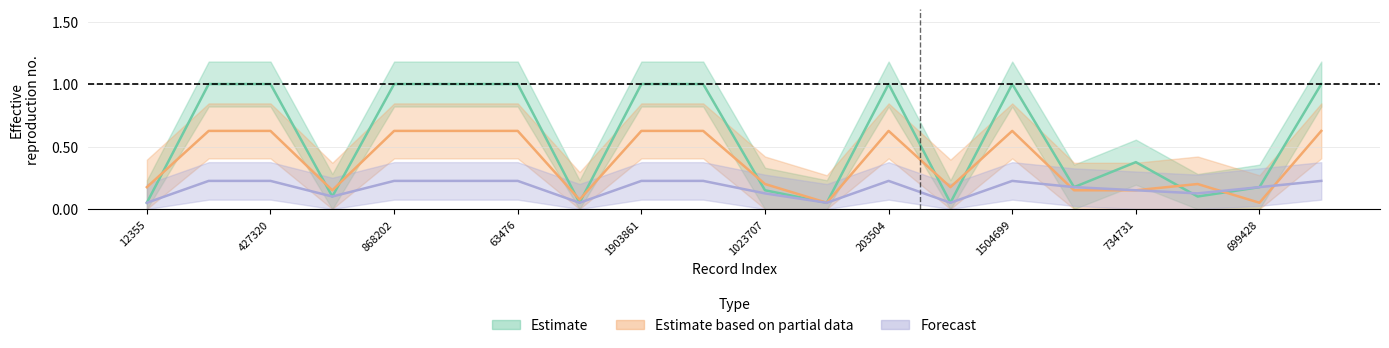

Reading left to right, extract all data points from this chart.

char_4_y: 12355=0.1	1407501=1.0	427320=1.0	2077019=0.1	868202=1.0	1572280=1.0	63476=1.0	824868=0.1	1903861=1.0	1896446=1.0	1023707=0.1	690709=0.1	203504=1.0	410664=0.1	1504699=1.0	1059477=0.2	734731=0.4	1909163=0.1	699428=0.2	1183013=1.0
char_5_y: 12355=0.2	1407501=0.6	427320=0.6	2077019=0.1	868202=0.6	1572280=0.6	63476=0.6	824868=0.1	1903861=0.6	1896446=0.6	1023707=0.2	690709=0.1	203504=0.6	410664=0.2	1504699=0.6	1059477=0.1	734731=0.1	1909163=0.2	699428=0.1	1183013=0.6
char_6_y: 12355=0.1	1407501=0.2	427320=0.2	2077019=0.1	868202=0.2	1572280=0.2	63476=0.2	824868=0.1	1903861=0.2	1896446=0.2	1023707=0.1	690709=0.1	203504=0.2	410664=0.1	1504699=0.2	1059477=0.2	734731=0.1	1909163=0.1	699428=0.2	1183013=0.2